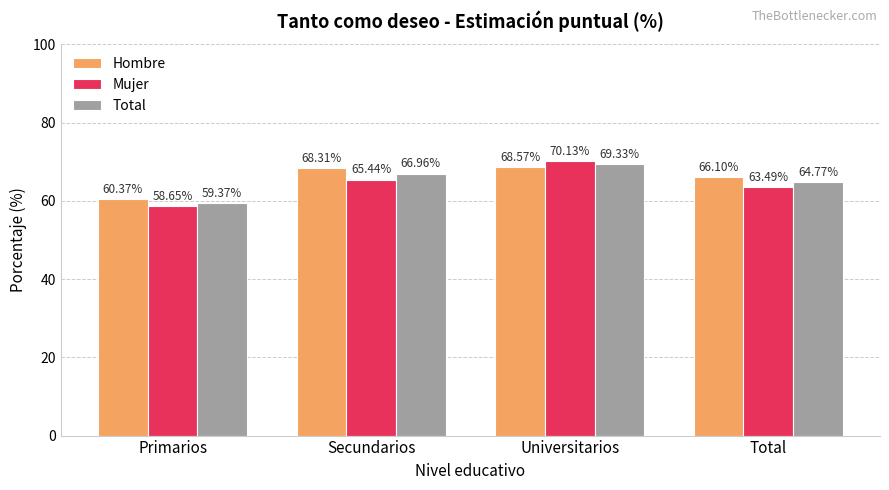

Is the value of Total at Primarios greater than the value of Mujer at Universitarios?

No